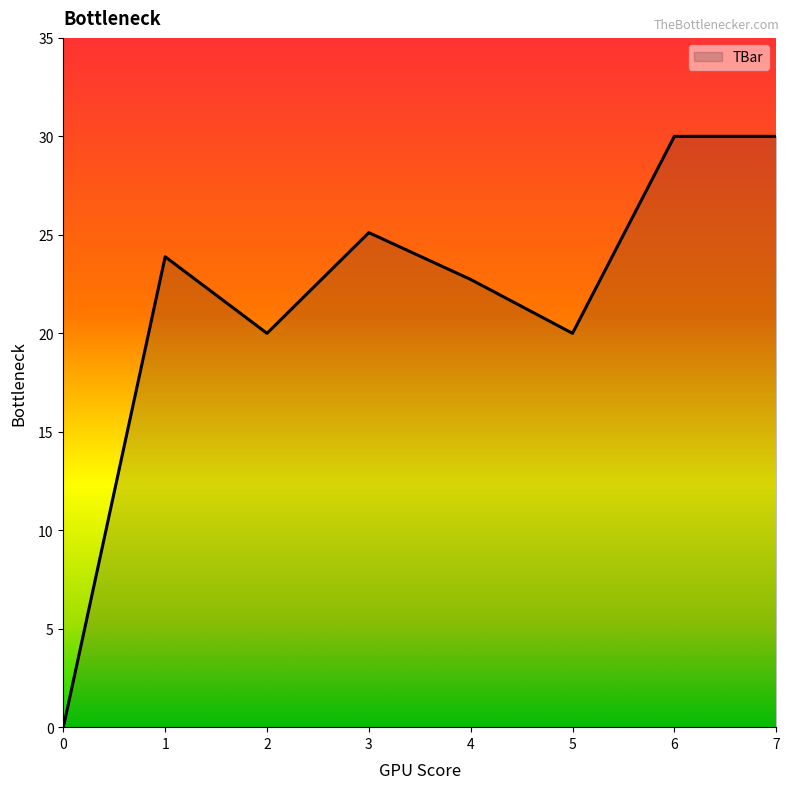

Which has a higher value, 7 or 4?

7